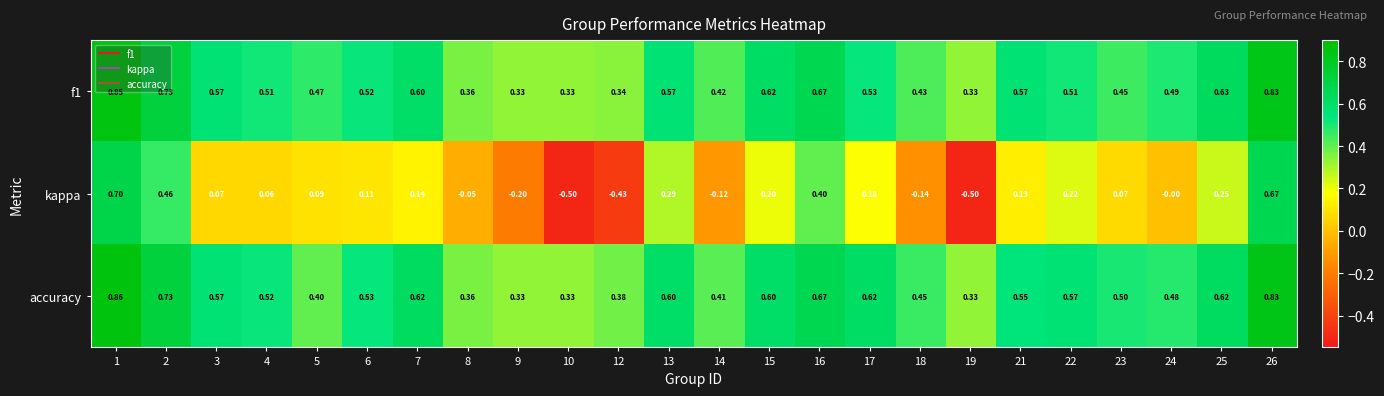

Is the value of accuracy at 13 greater than the value of kappa at 7?

Yes